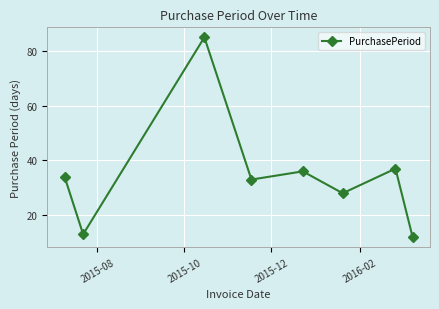

Reading right to left, extract all data points from this chart.

12	37	28	36	33	85	13	34